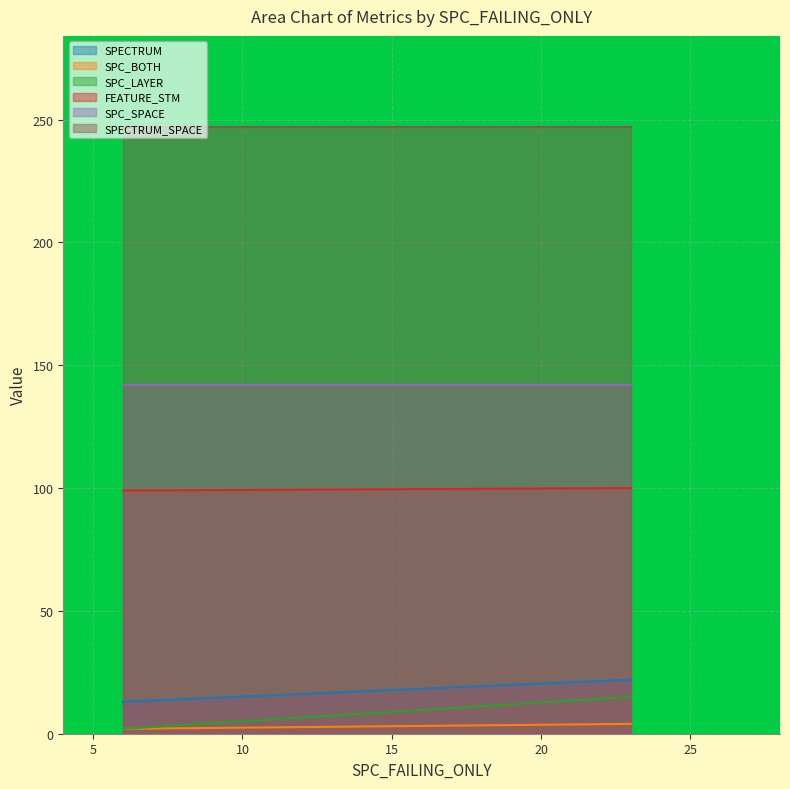

Is it true that FEATURE_STM equals 175 at AutoResponder.EmailSystem.Client.COI_2?

False